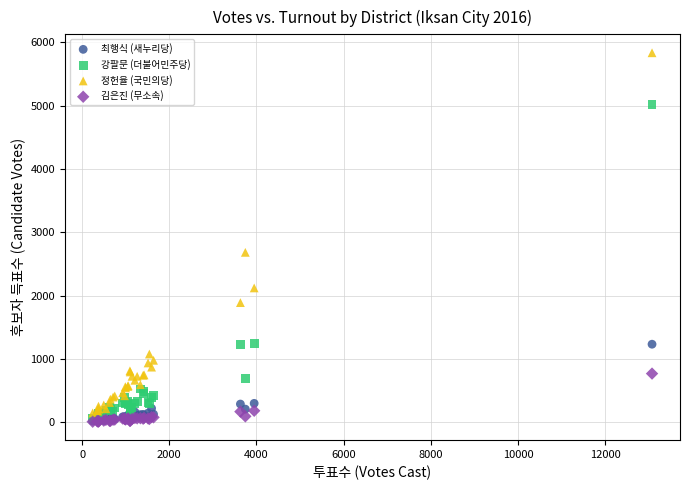

Across all series, what Y value is closest to 2921?

2683